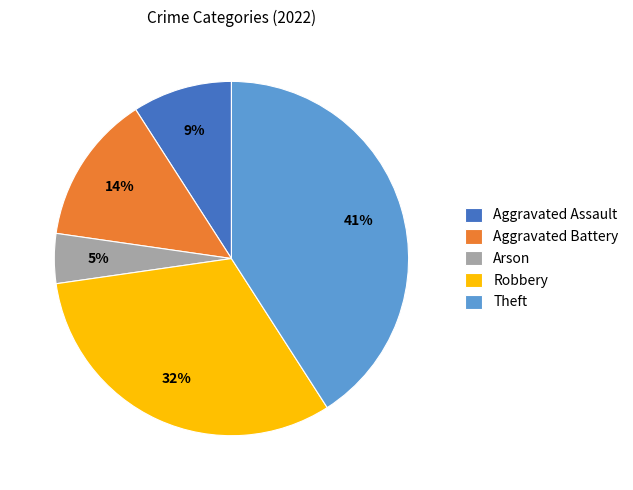

Between Aggravated Assault and Arson, which is larger?

Aggravated Assault